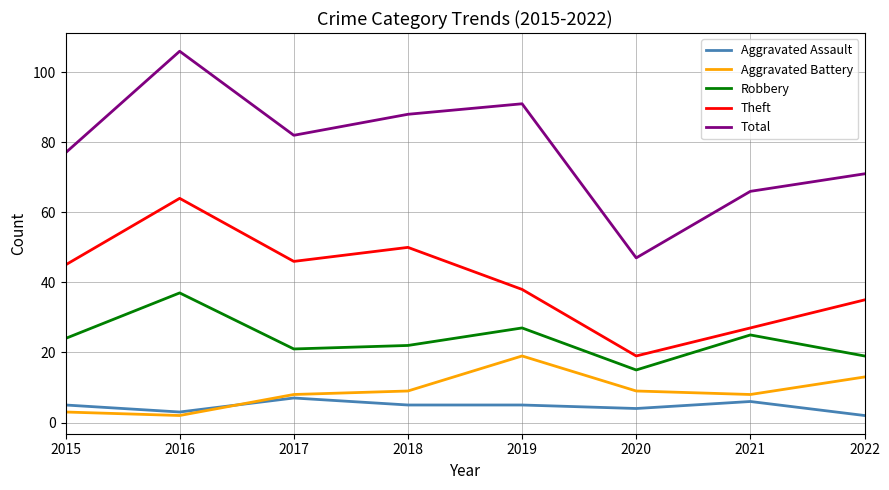

Between which two adjacent categories do Aggravated Assault and Aggravated Battery first intersect?

2016 and 2017